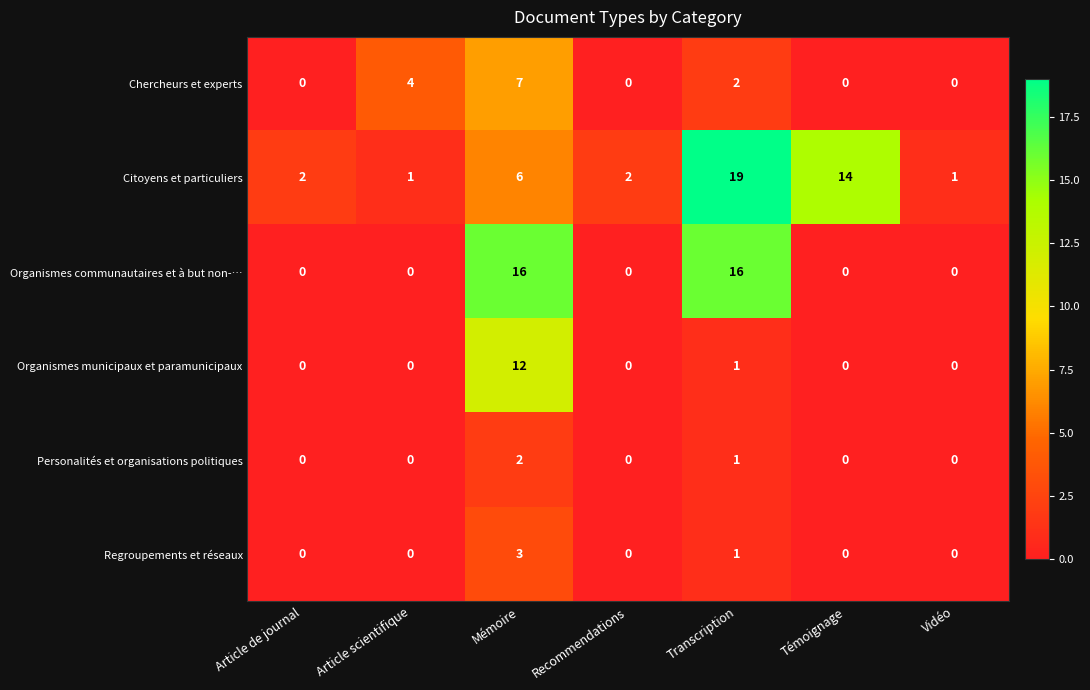

What is the difference between the maximum and minimum values in the Regroupements et réseaux series?

3